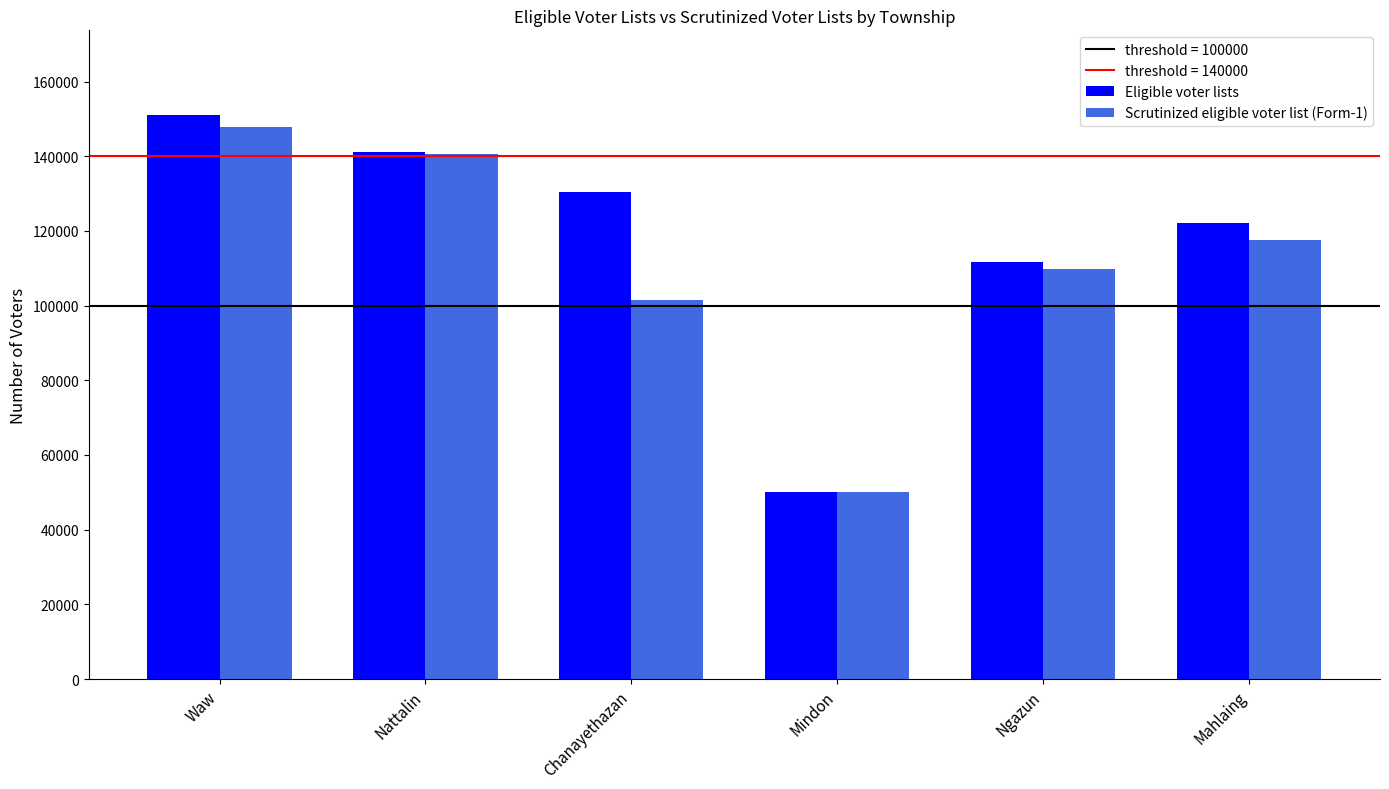

The value of Scrutinized eligible voter list (Form-1) at Ngazun is 109784. True or false?

True